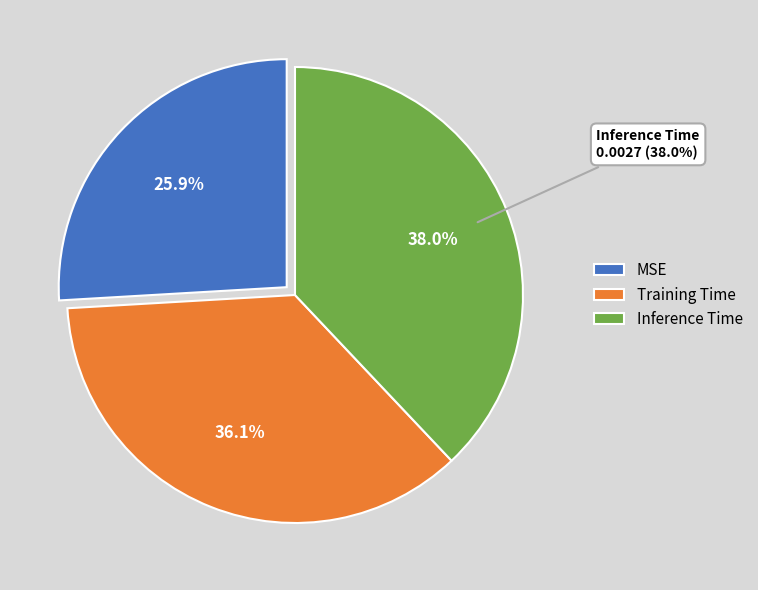

Rank the categories by value from lowest to highest.

MSE, Training Time, Inference Time